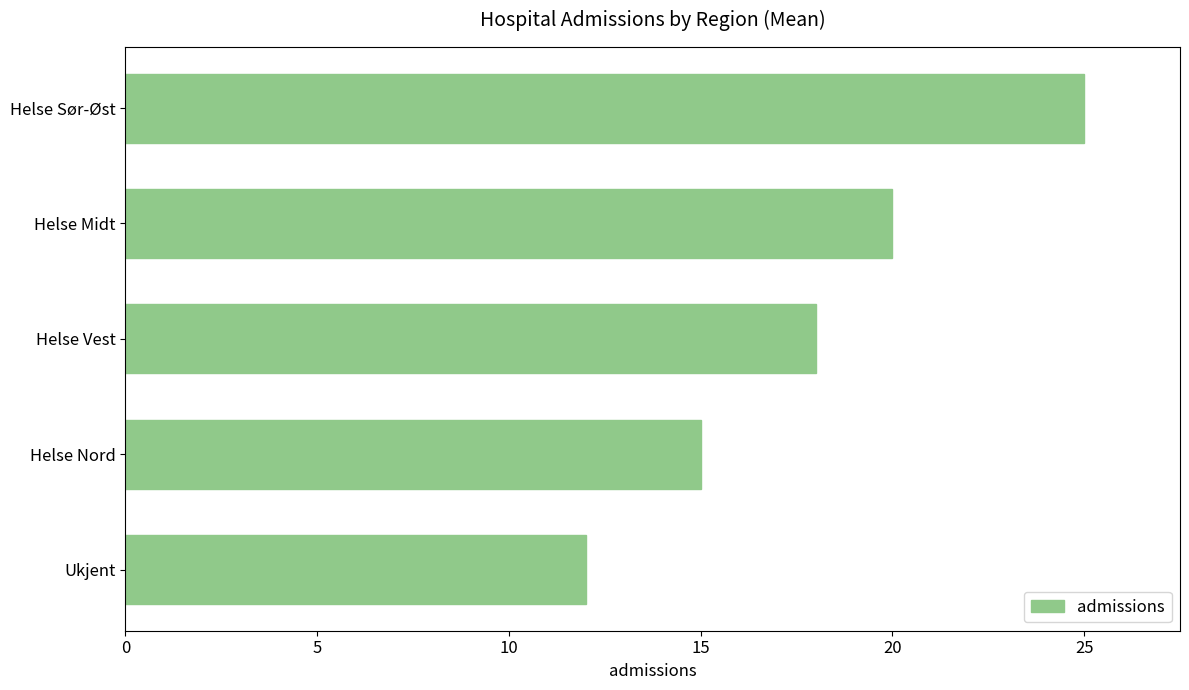

Reading bottom to top, what are all the values shown in this chart?

12	15	18	20	25